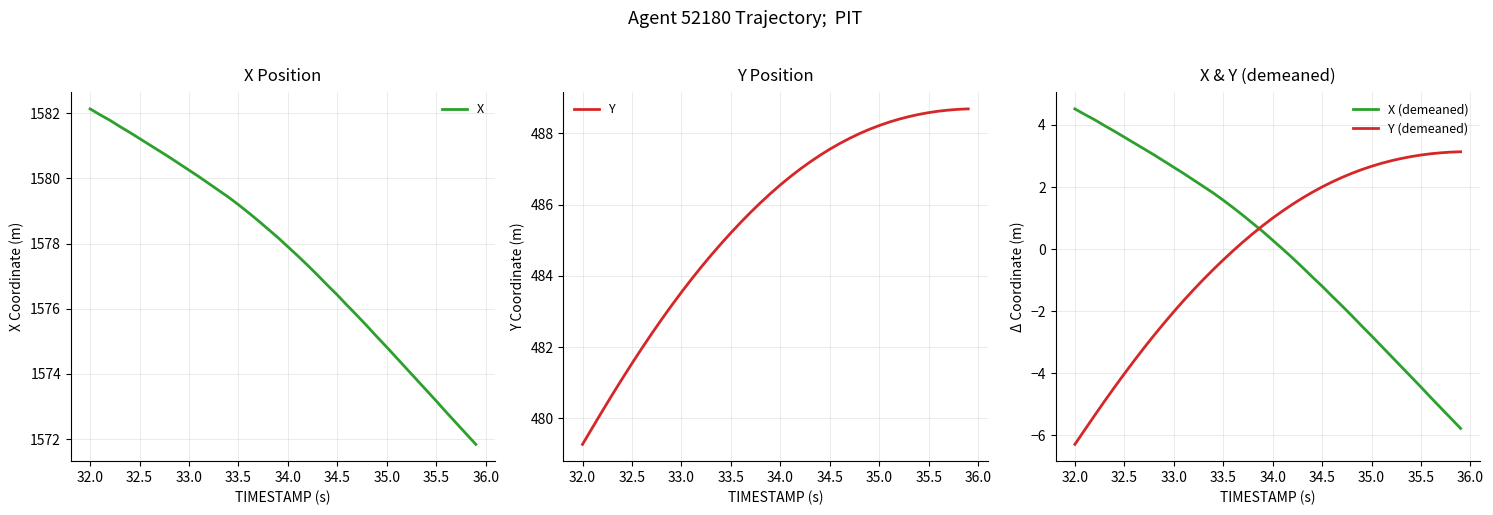

How many values in the X series exceed 1578?

20